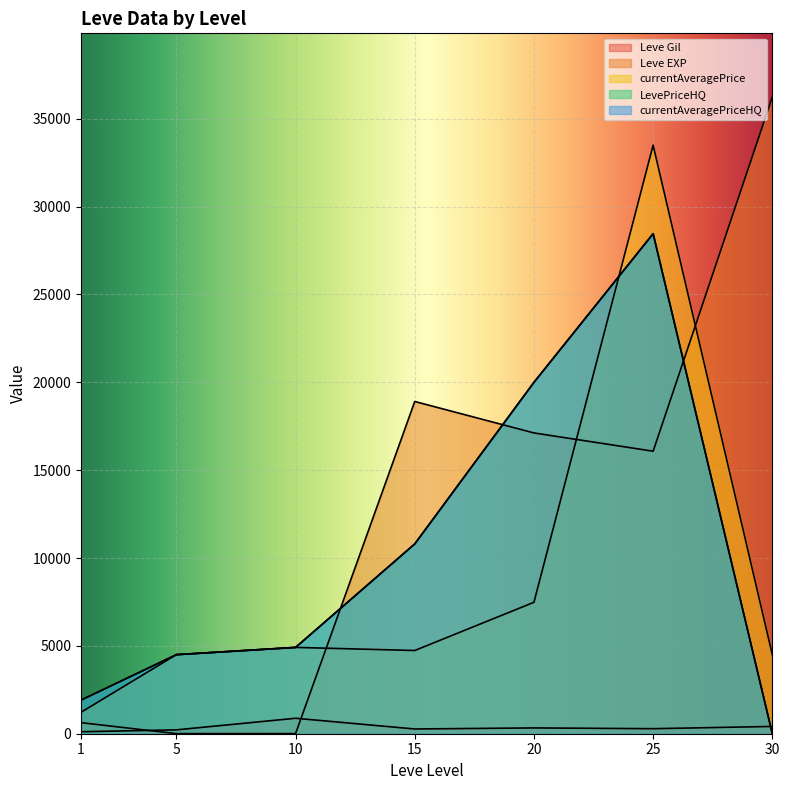

What is the value of the Leve EXP point at the 5th from the left?

17120.0